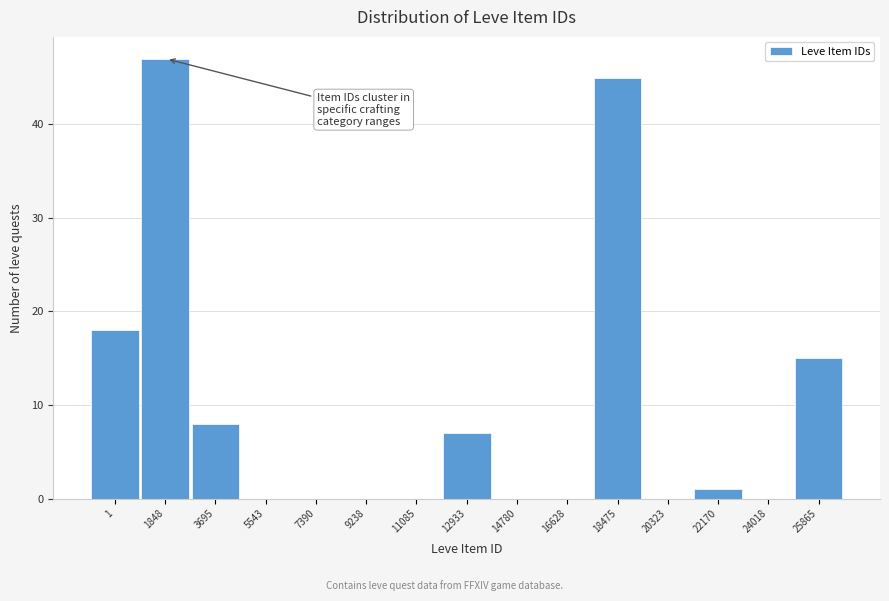

Reading left to right, what are all the values shown in this chart?

1=18	1848=47	3695=8	5543=0	7390=0	9238=0	11085=0	12933=7	14780=0	16628=0	18475=45	20323=0	22170=1	24018=0	25865=15